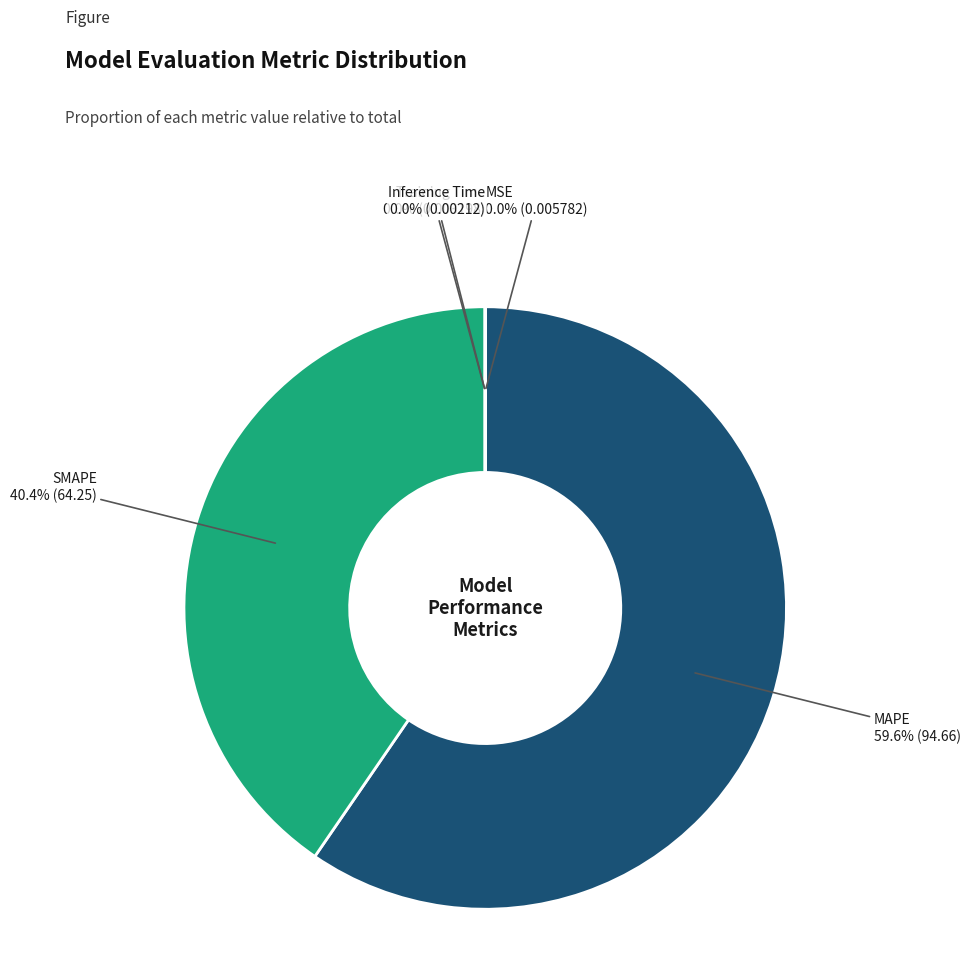

Does any single category account for the majority?

Yes